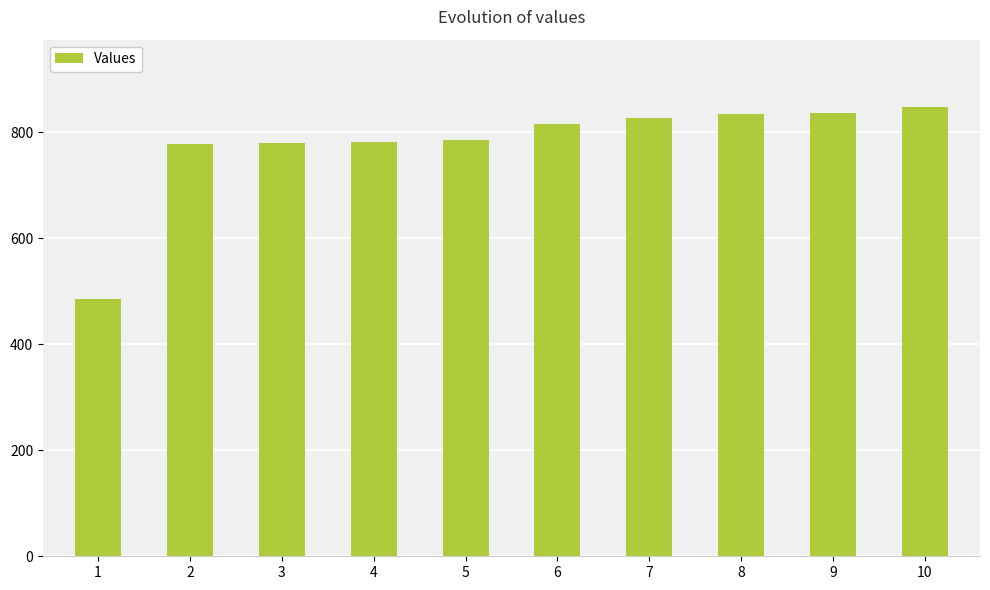

What is the approximate value at 2, to the nearest 10?

780